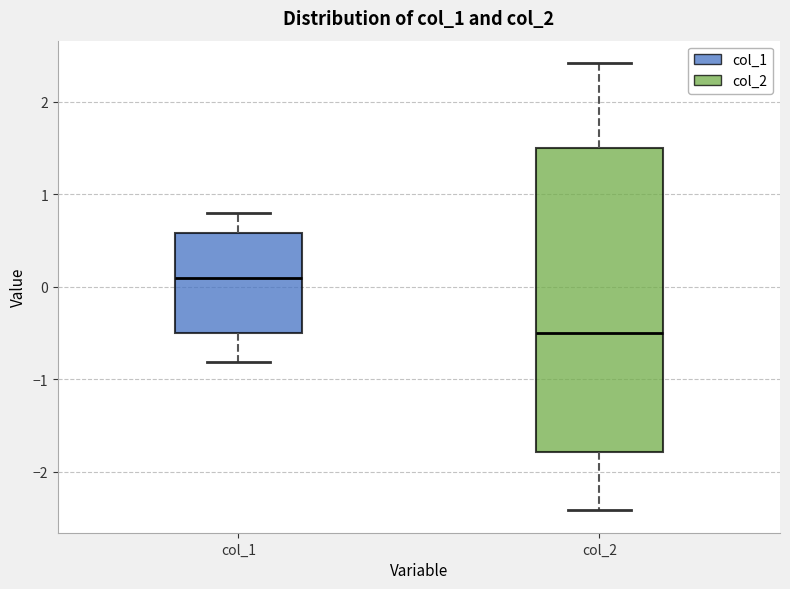

Comparing the boxes themselves (not the whiskers), which one is the tallest?

col_2